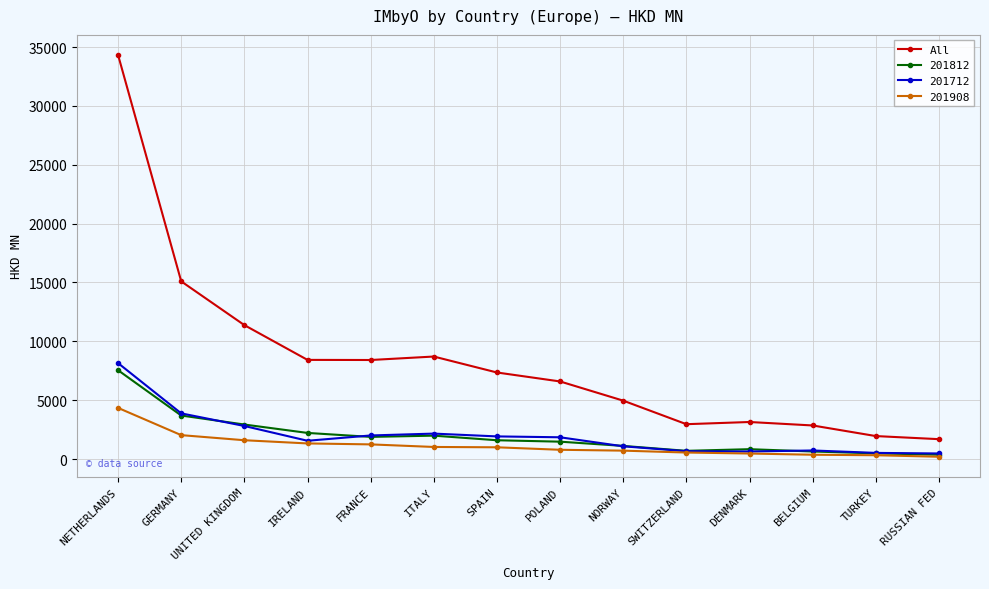

True or false: All has more than 0 points higher than both neighbors.

True